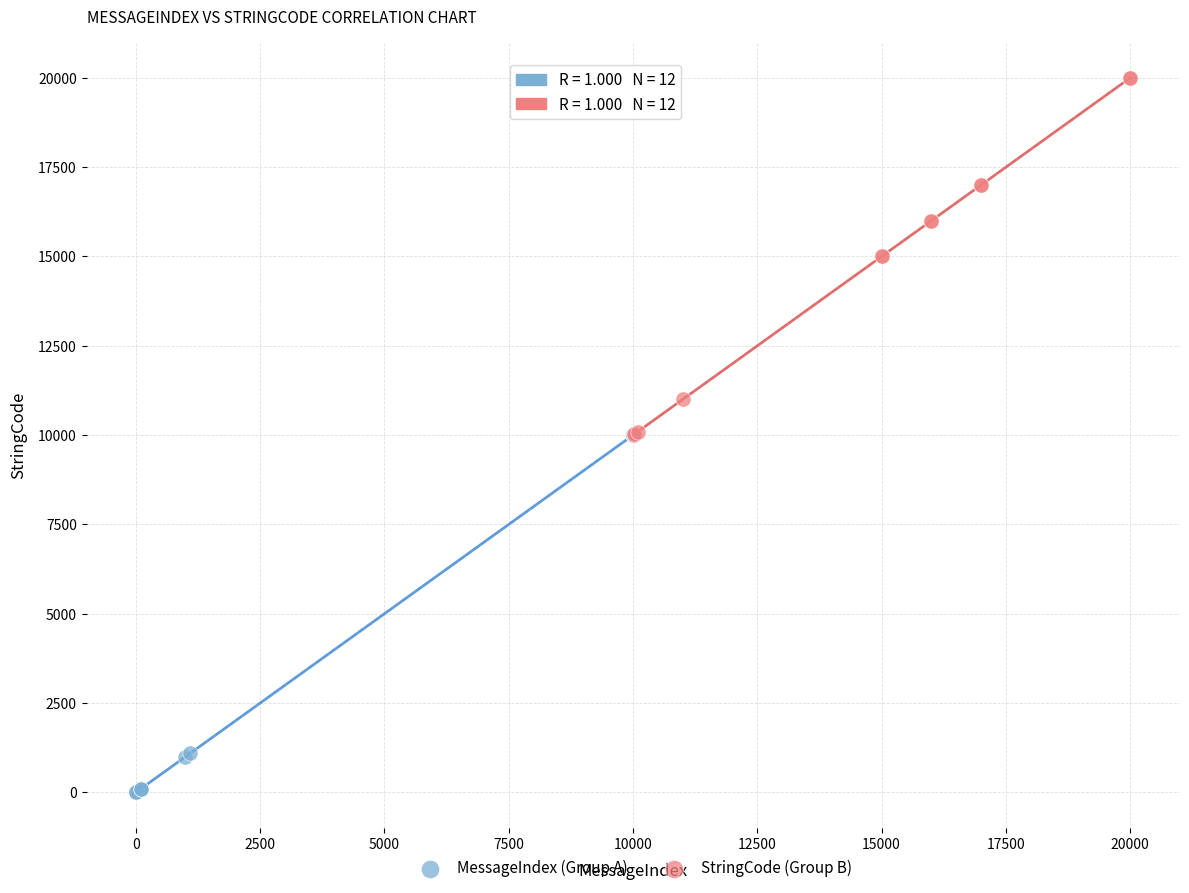

Which series reaches the maximum Y coordinate?

StringCode (Group B)